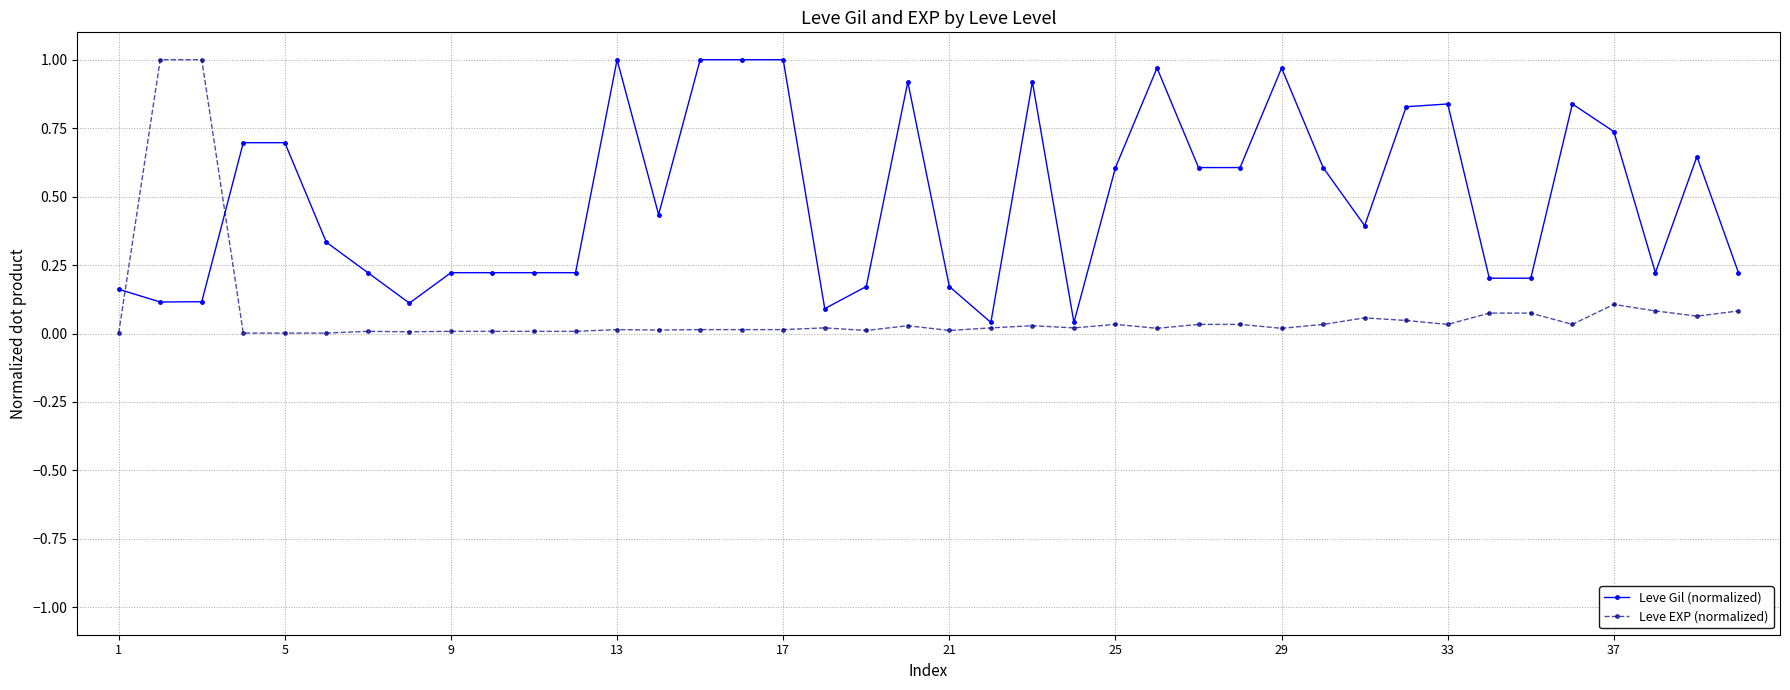

True or false: Leve EXP (normalized) has more than 0 interior local peaks.

True